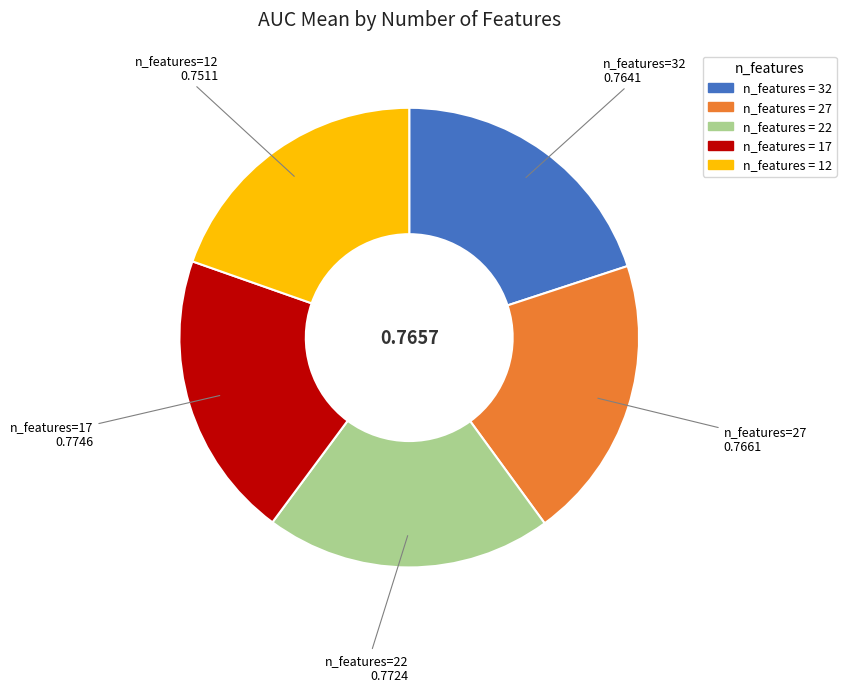

Does n_features=27 account for over 50% of the chart?

No